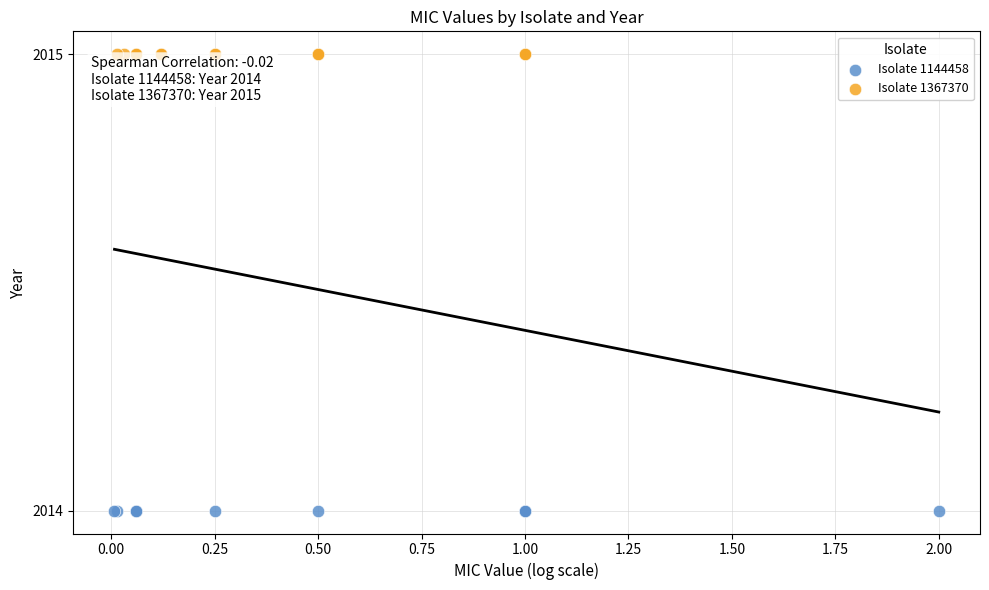

Which series reaches the minimum Y coordinate?

Isolate 1144458